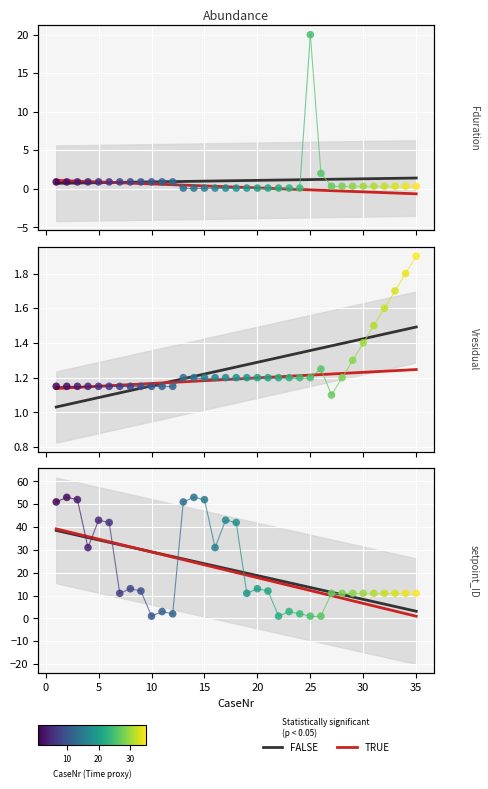

Is the value of Fduration at −5 greater than the value of setpoint_ID at 23?

No